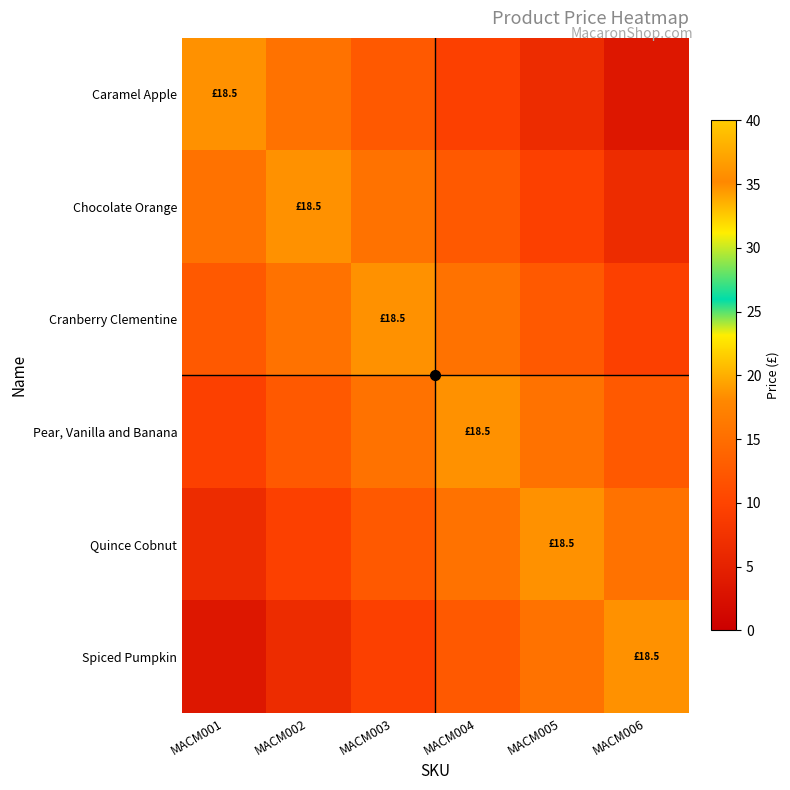

Rank the series at MACM001 from lowest to highest value.

Spiced Pumpkin, Quince Cobnut, Pear, Vanilla and Banana, Cranberry Clementine, Chocolate Orange, Caramel Apple